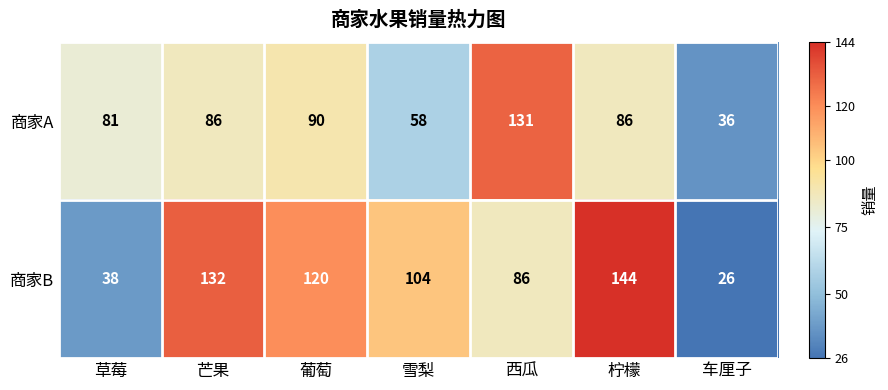

Which series changed the most between 西瓜 and 柠檬?

商家B